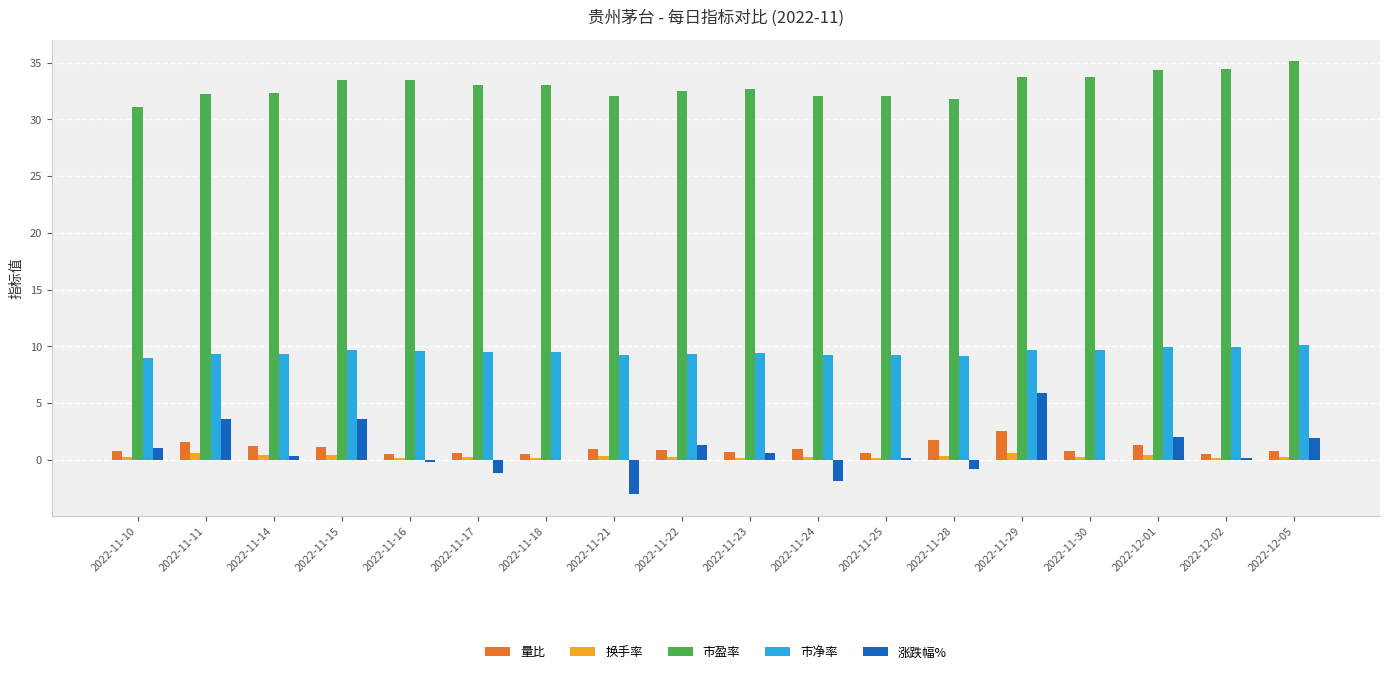

What is the greatest value displayed?

35.1